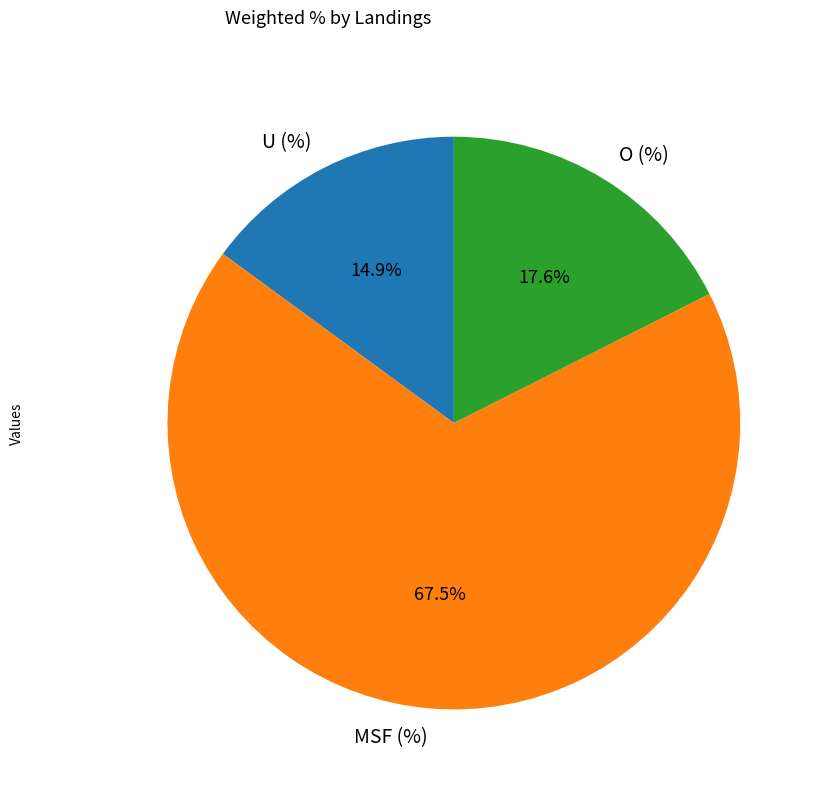

Rank the categories by value from highest to lowest.

MSF (%), O (%), U (%)